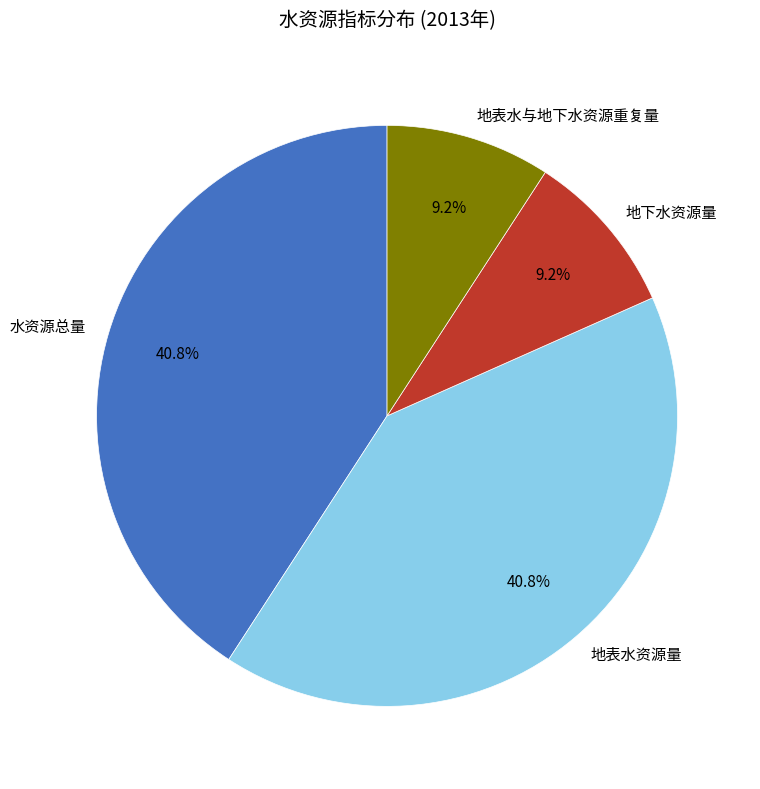

How much of the chart is everything except 地表水资源量?

59.2%